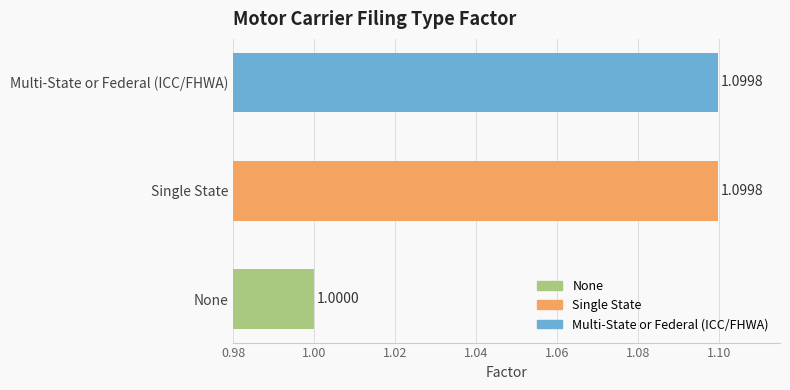

What is the sum of all values?

3.2